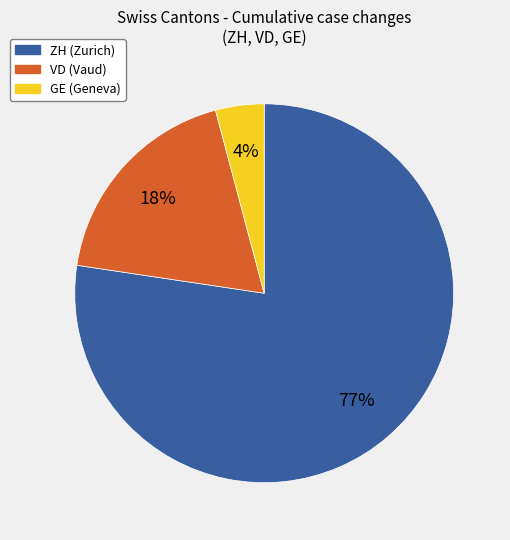

Is there a majority slice in this chart?

Yes